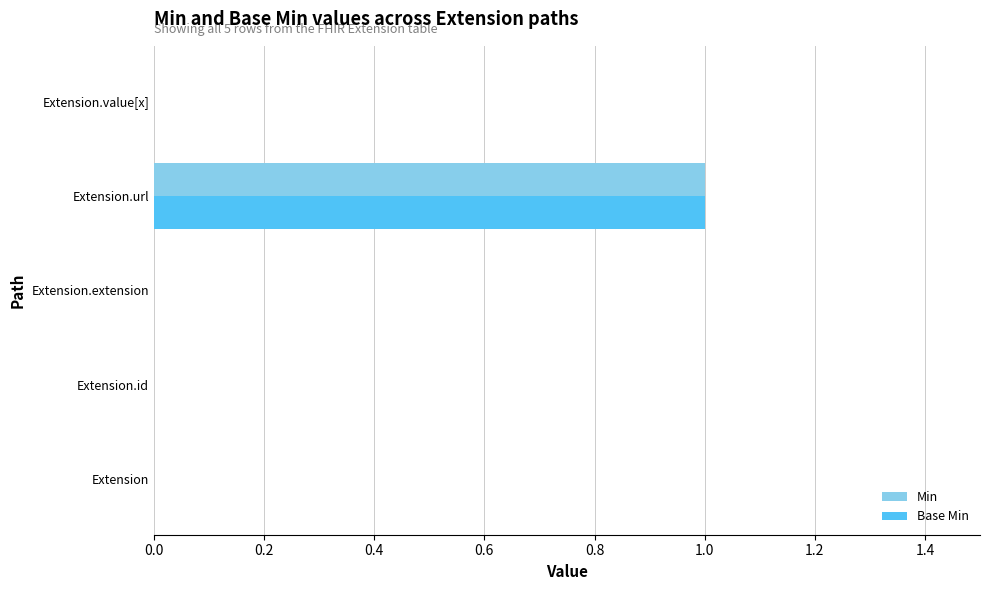

Count the Min values in the range 0 to 1.

5